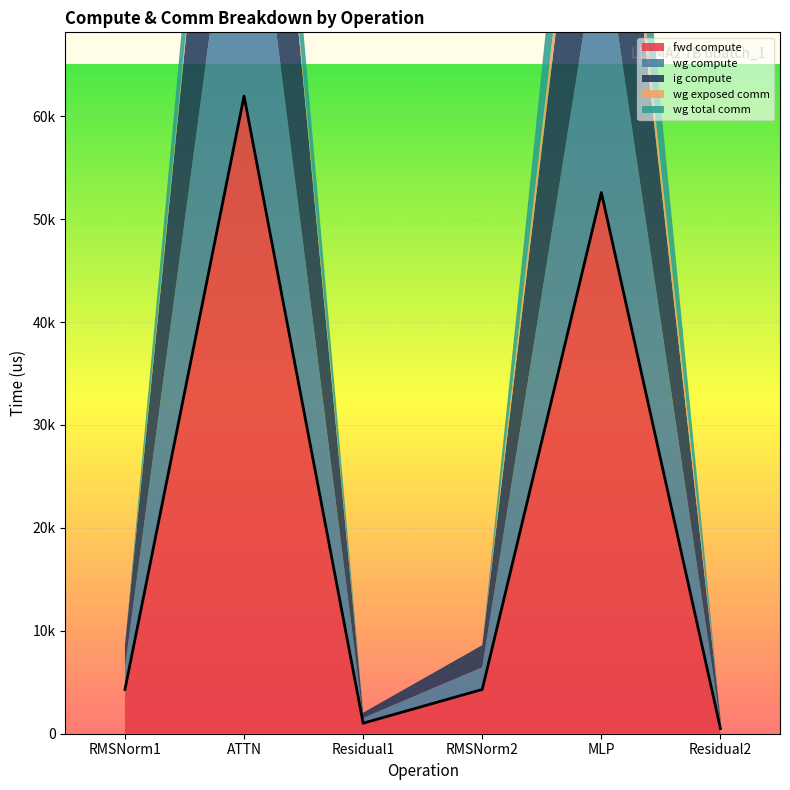

At which category does the data reach its first local peak?

ATTN